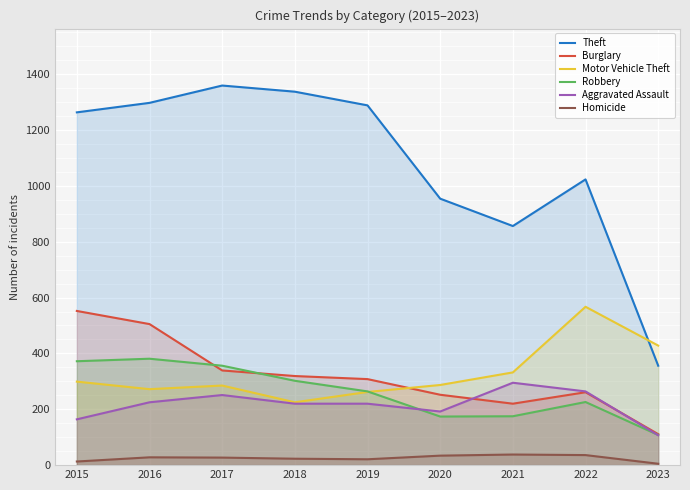

What are all the series names shown in the legend?

Theft, Burglary, Motor Vehicle Theft, Robbery, Aggravated Assault, Homicide